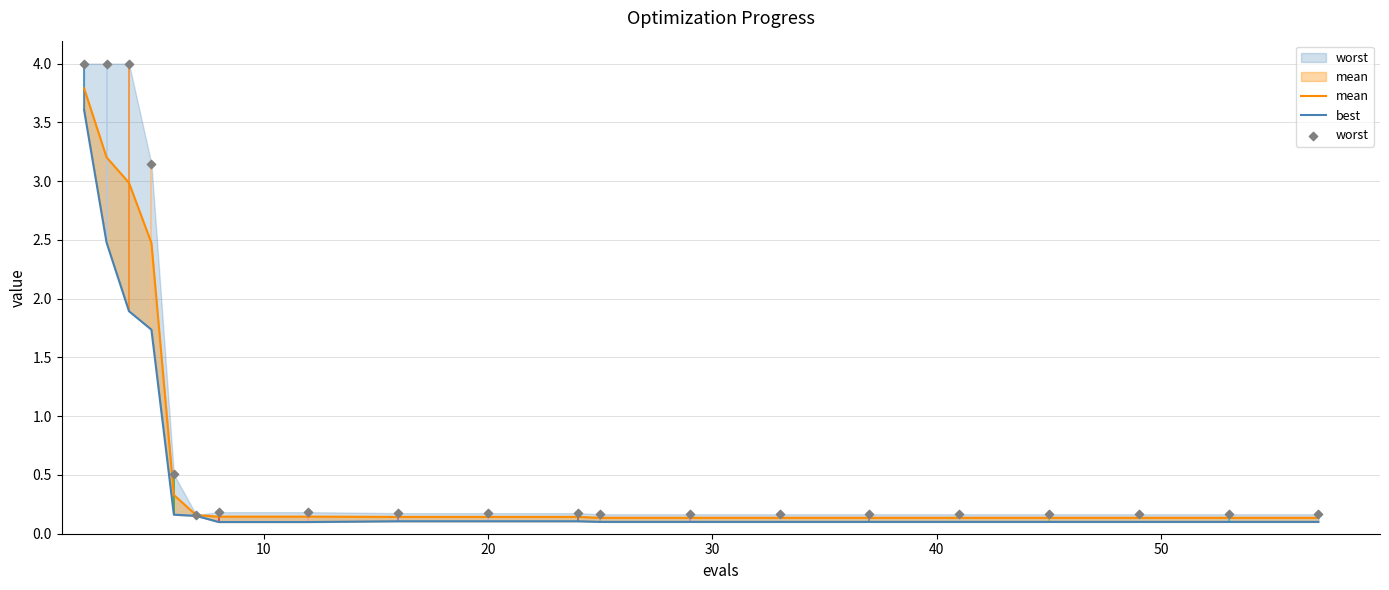

What are all the series names shown in the legend?

mean, best, worst